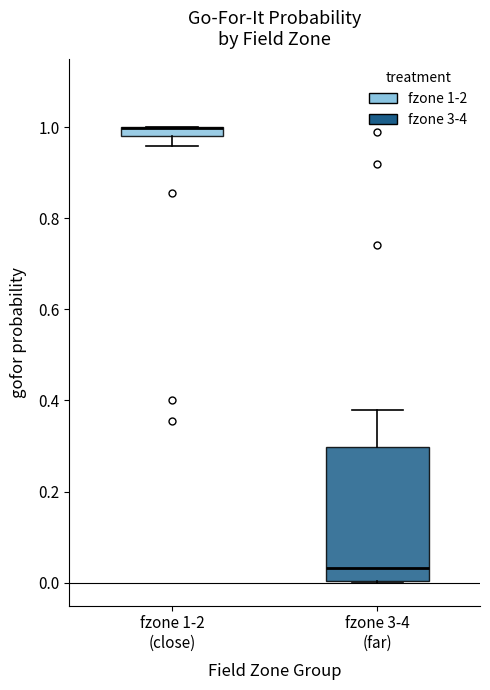

Where is the lower edge of the box for fzone 1-2 (close) on the y-axis? The values are not printed on the chart, so give them approximately, as read against the axis.

0.98